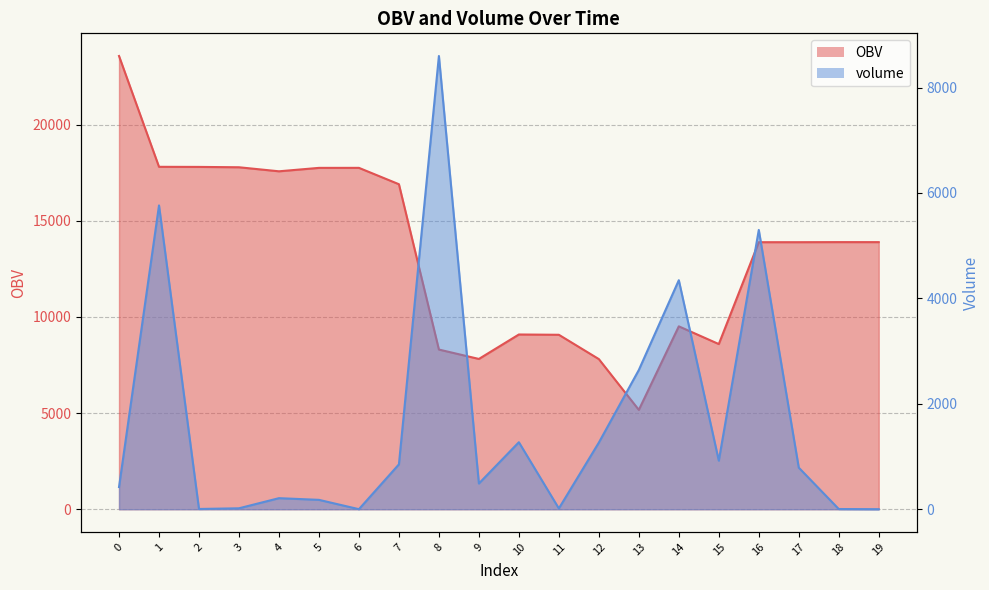

How many data points in OBV are less than 13892?

10